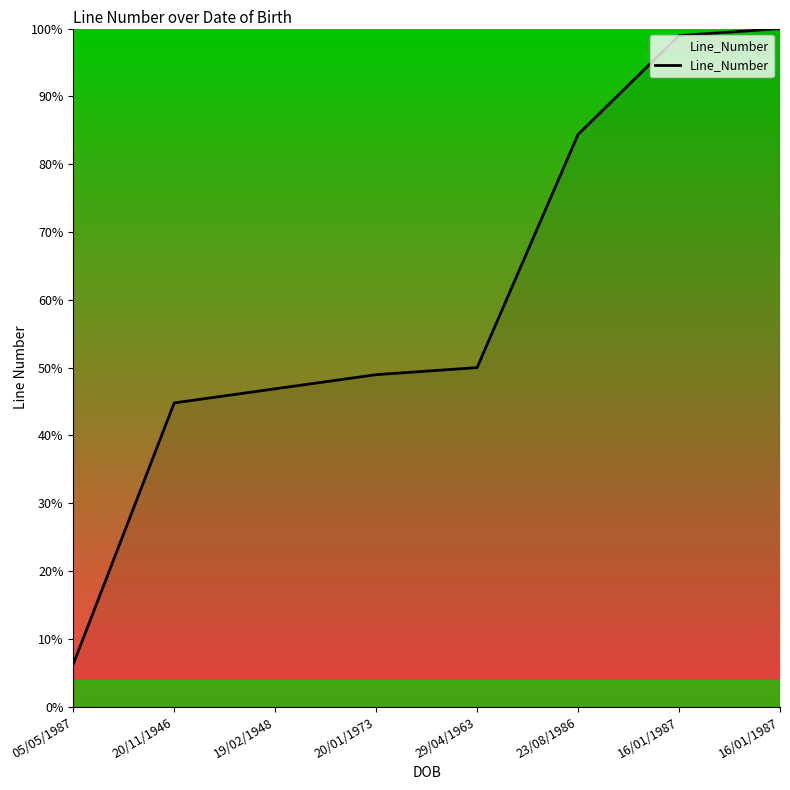

True or false: the data has more than 0 interior local peaks.

False